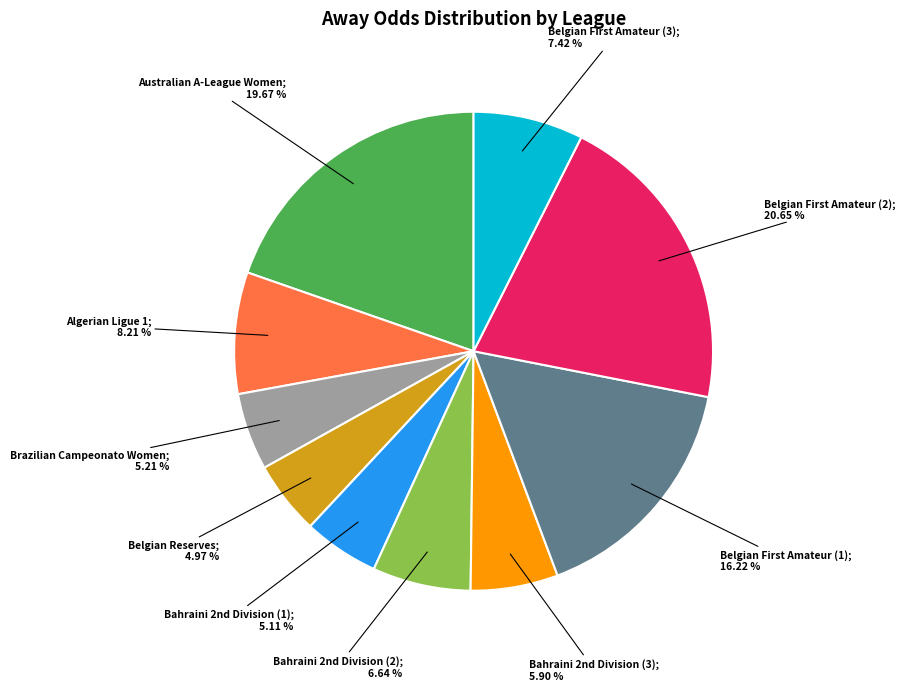

How many slices are in this pie chart?

10